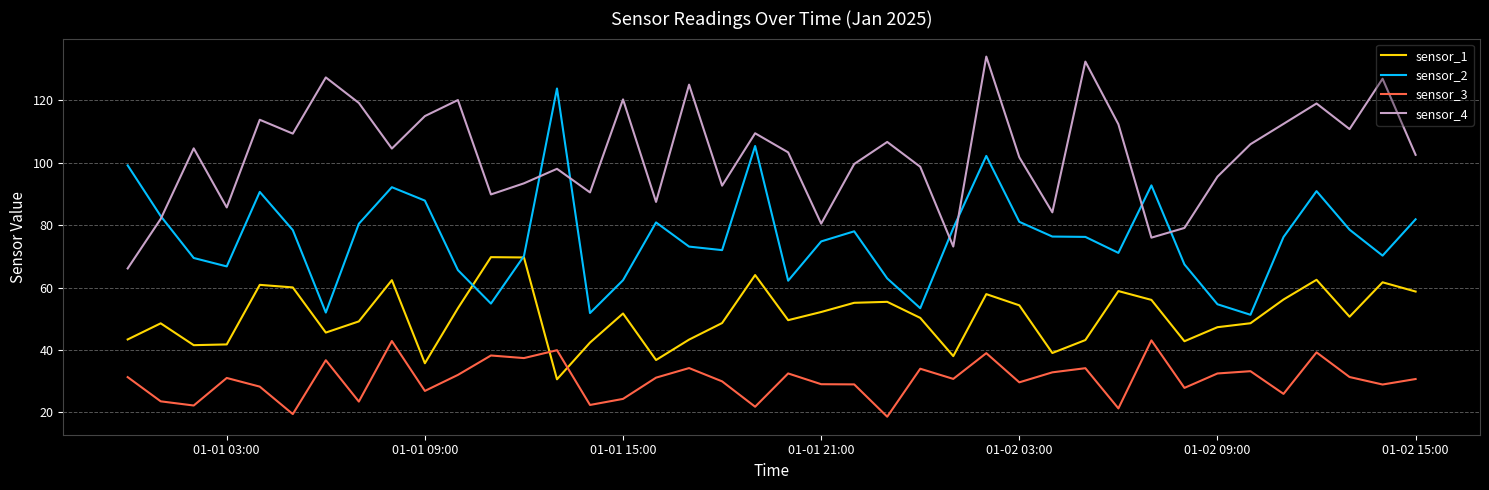

List the series in order of their overall mean, highest first.

sensor_4, sensor_2, sensor_1, sensor_3